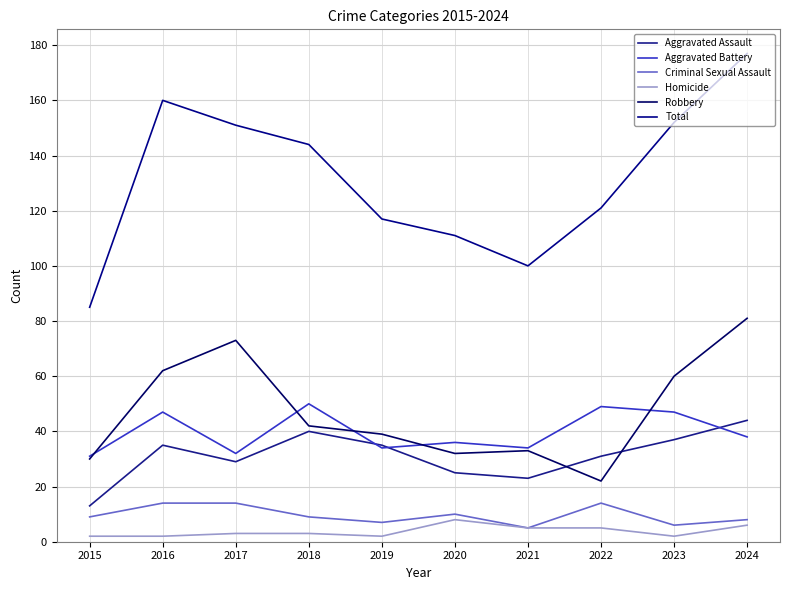

At 2015, list the series in order from smallest to largest.

Homicide, Criminal Sexual Assault, Aggravated Assault, Robbery, Aggravated Battery, Total